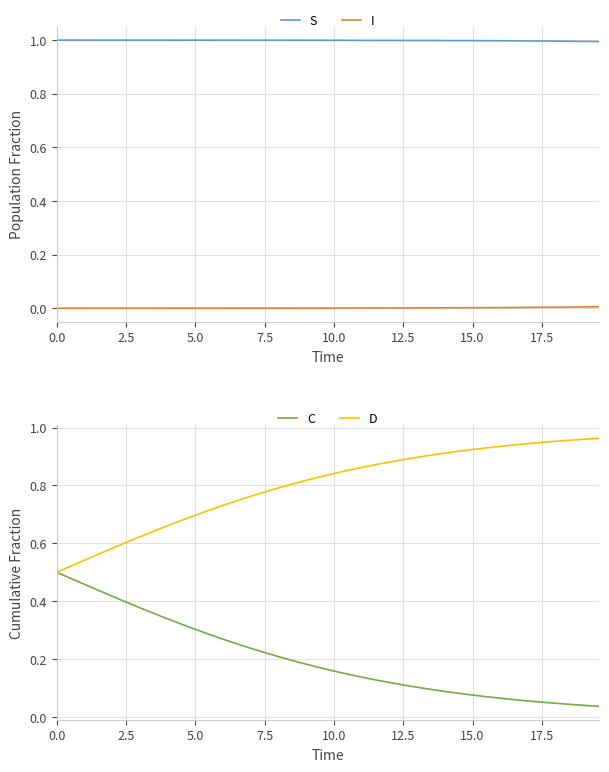

True or false: I and S intersect in this chart.

False